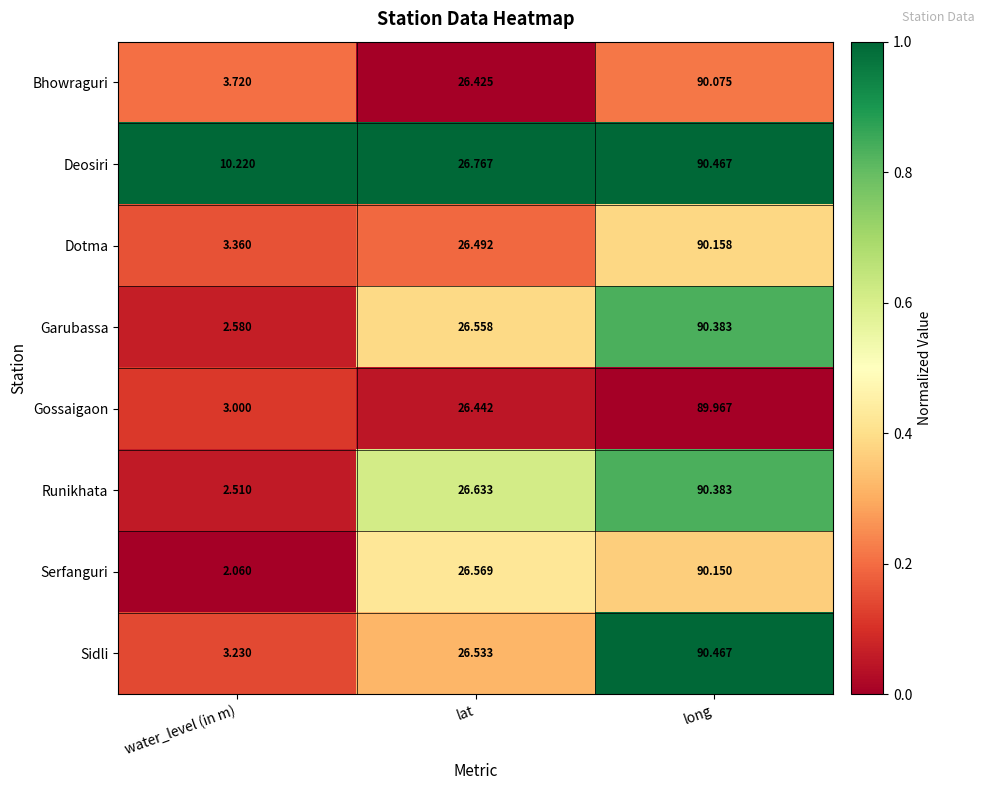

At water_level (in m), list the series in order from largest to smallest.

Deosiri, Bhowraguri, Dotma, Sidli, Gossaigaon, Garubassa, Runikhata, Serfanguri